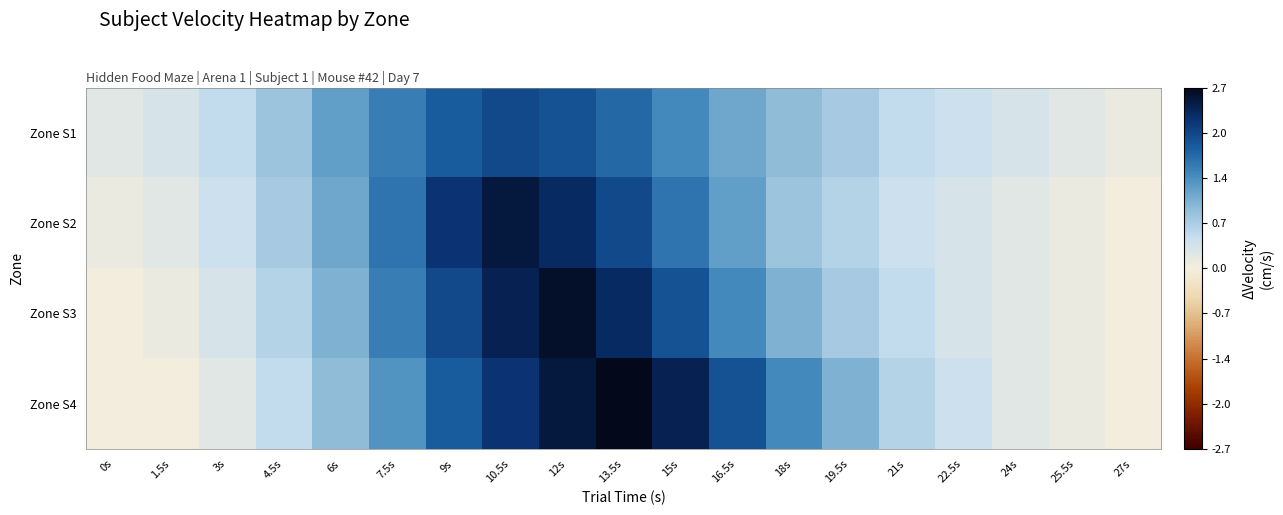

Reading left to right, extract all data points from this chart.

Zone S1: 0s=0.2	1.5s=0.3	3s=0.5	4.5s=0.8	6s=1.2	7.5s=1.5	9s=1.8	10.5s=2.0	12s=1.9	13.5s=1.7	15s=1.4	16.5s=1.1	18s=0.9	19.5s=0.7	21s=0.5	22.5s=0.4	24s=0.3	25.5s=0.2	27s=0.1
Zone S2: 0s=0.1	1.5s=0.2	3s=0.4	4.5s=0.7	6s=1.1	7.5s=1.6	9s=2.2	10.5s=2.5	12s=2.3	13.5s=2.0	15s=1.6	16.5s=1.2	18s=0.8	19.5s=0.6	21s=0.4	22.5s=0.3	24s=0.2	25.5s=0.1	27s=0.0
Zone S3: 0s=0.0	1.5s=0.1	3s=0.3	4.5s=0.6	6s=1.0	7.5s=1.5	9s=2.0	10.5s=2.4	12s=2.6	13.5s=2.3	15s=1.9	16.5s=1.4	18s=1.0	19.5s=0.7	21s=0.5	22.5s=0.3	24s=0.2	25.5s=0.1	27s=0.0
Zone S4: 0s=0.0	1.5s=0.0	3s=0.2	4.5s=0.5	6s=0.9	7.5s=1.3	9s=1.8	10.5s=2.2	12s=2.5	13.5s=2.7	15s=2.4	16.5s=1.9	18s=1.4	19.5s=1.0	21s=0.6	22.5s=0.4	24s=0.2	25.5s=0.1	27s=0.0